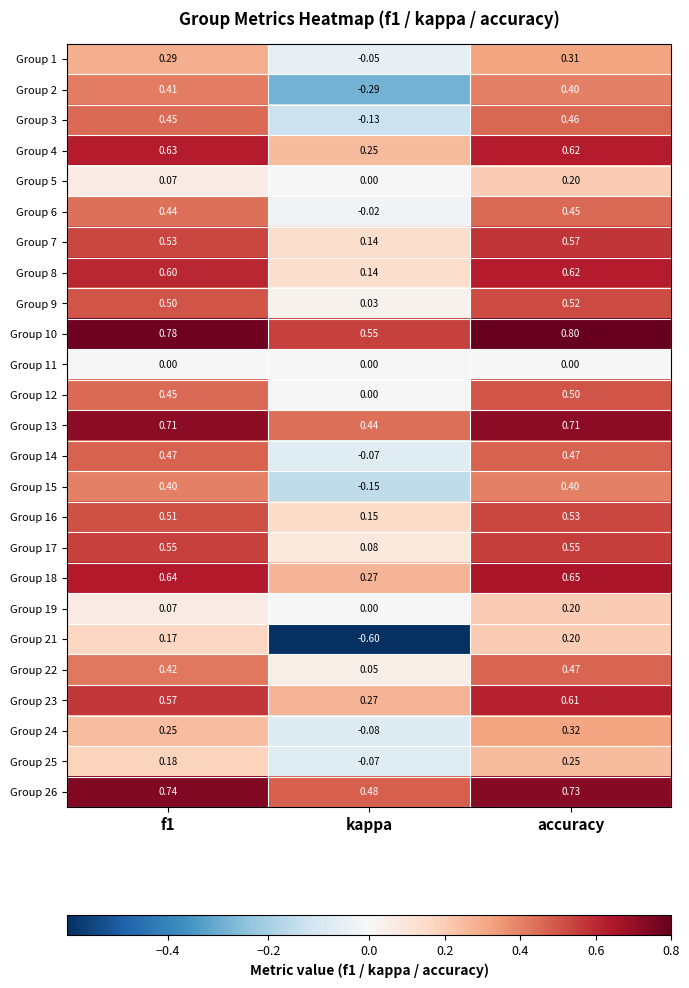

Is the value of Group 2 at kappa greater than the value of Group 14 at f1?

No